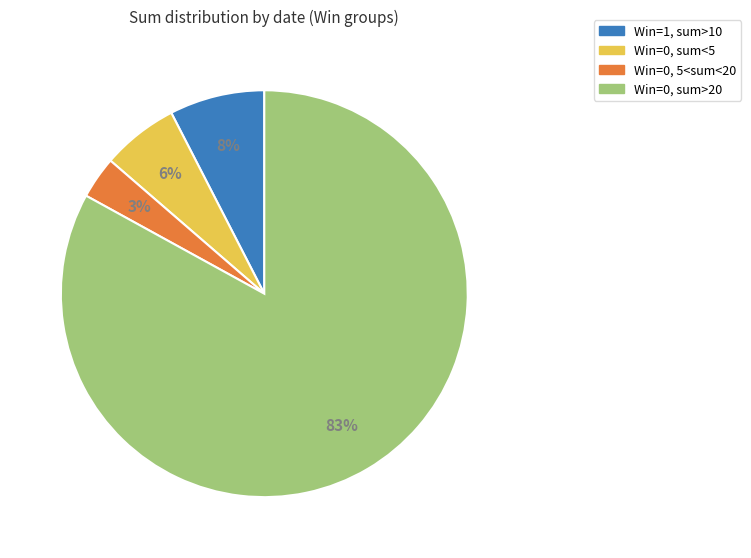

To the nearest percent, what is the difference between the largest and smallest slice percentages?

80%